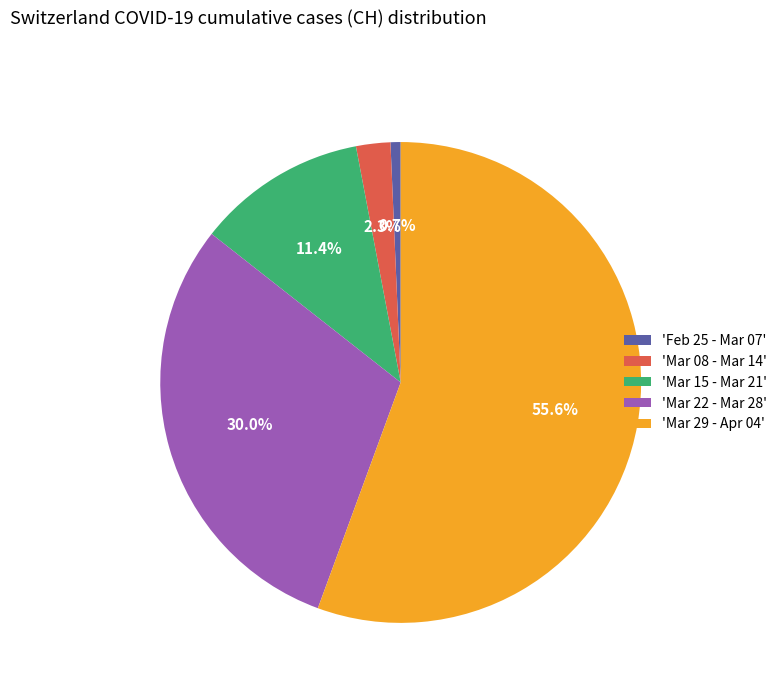

Between 'Mar 08 - Mar 14' and 'Feb 25 - Mar 07', which is larger?

'Mar 08 - Mar 14'